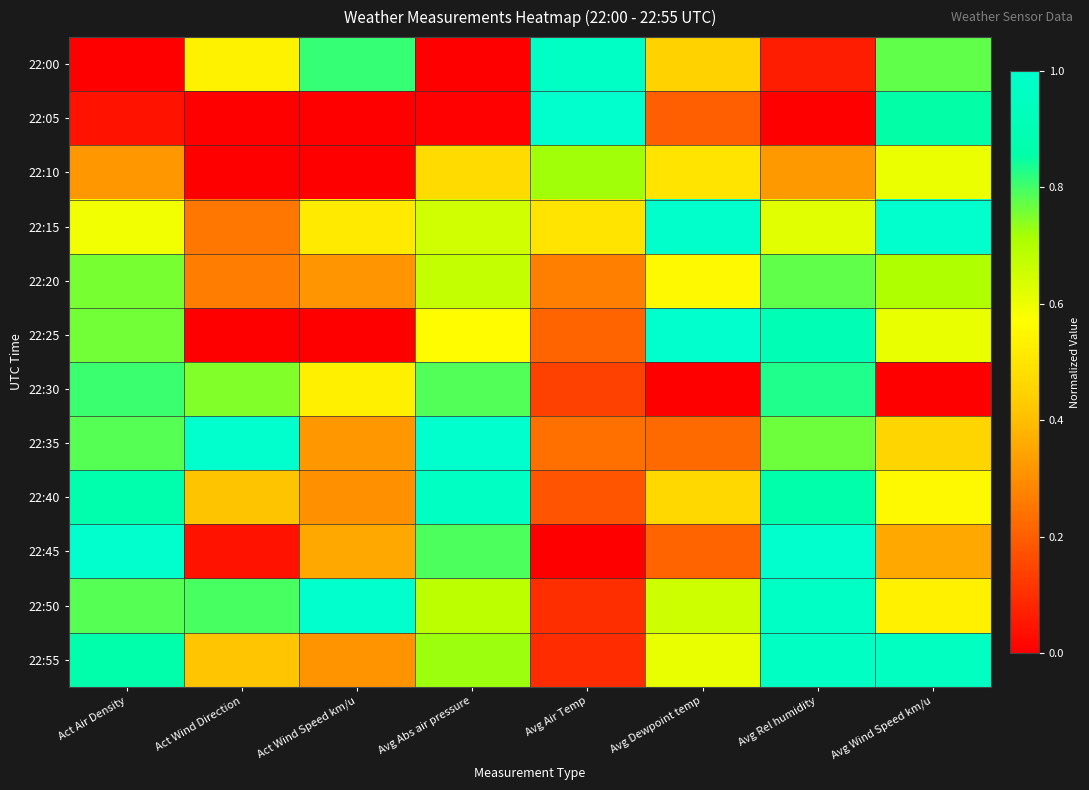

What is the maximum value shown in the chart?

1.0